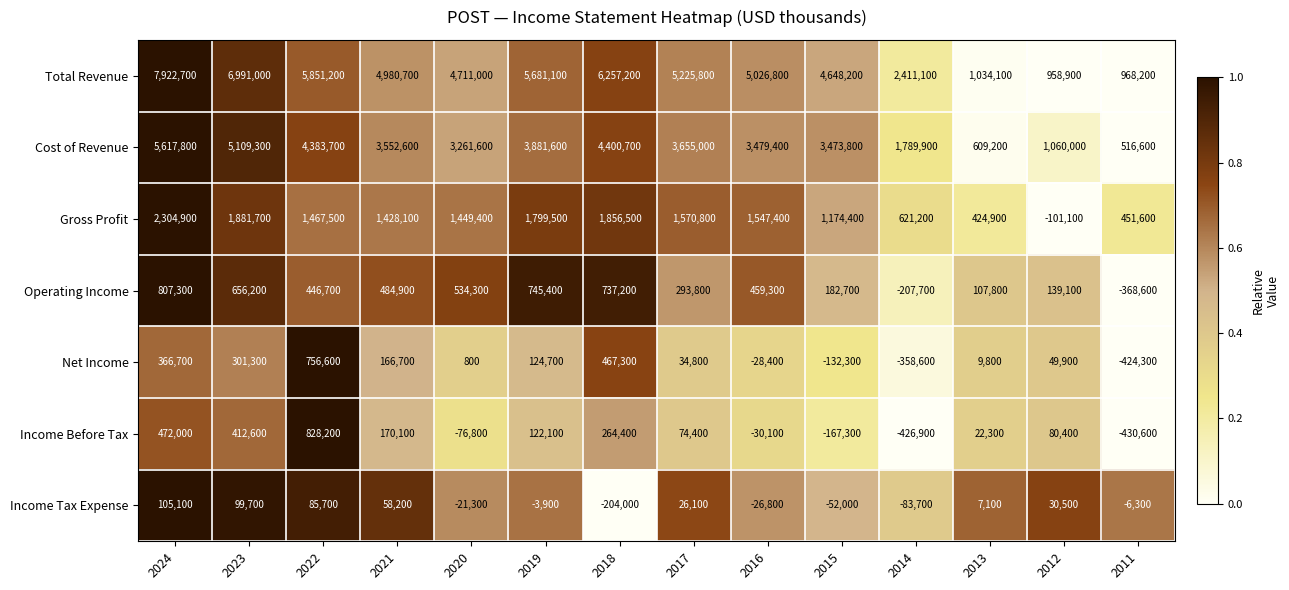

What is the difference between the maximum and minimum values in the Gross Profit series?

2406000